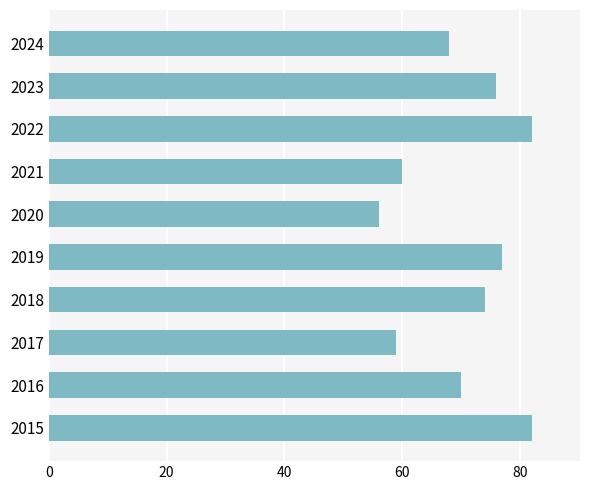

What is the difference between the second highest and second lowest values?

23